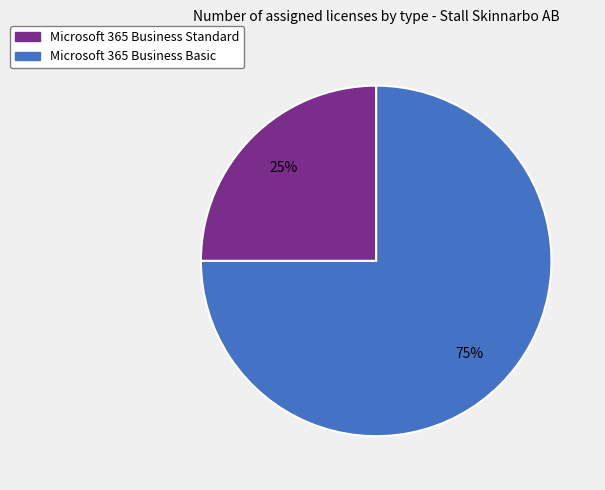

How many segments does this pie chart have?

2